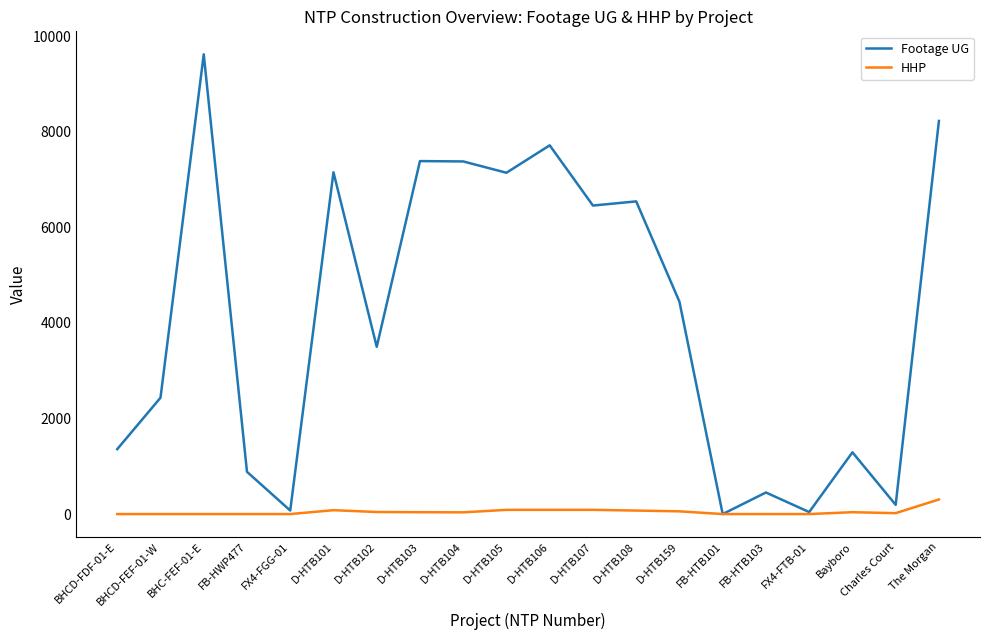

List the series in order of their peak value, lowest first.

HHP, Footage UG